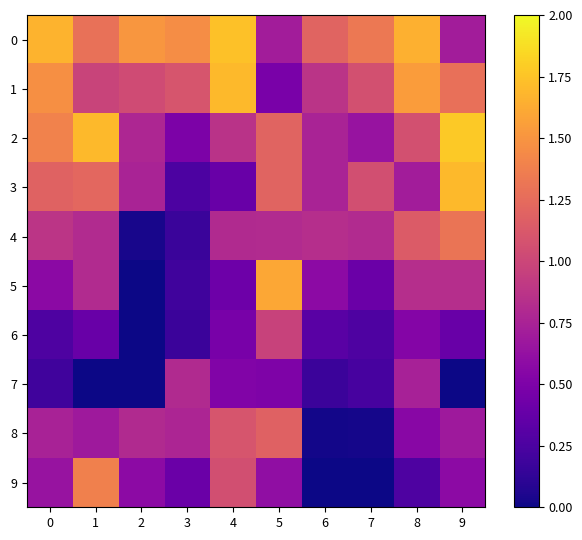

Reading right to left, what are all the values shown in this chart?

0: 9=0.7	8=1.7	7=1.3	6=1.2	5=0.7	4=1.7	3=1.5	2=1.5	1=1.3	0=1.7
1: 9=1.3	8=1.5	7=1.1	6=0.9	5=0.5	4=1.7	3=1.1	2=1.0	1=1.0	0=1.5
2: 9=1.8	8=1.1	7=0.6	6=0.8	5=1.2	4=0.9	3=0.5	2=0.8	1=1.7	0=1.4
3: 9=1.7	8=0.7	7=1.1	6=0.8	5=1.2	4=0.4	3=0.3	2=0.8	1=1.2	0=1.2
4: 9=1.3	8=1.1	7=0.8	6=0.8	5=0.8	4=0.8	3=0.2	2=0.0	1=0.8	0=0.9
5: 9=0.8	8=0.8	7=0.4	6=0.6	5=1.6	4=0.4	3=0.2	2=0.0	1=0.8	0=0.6
6: 9=0.4	8=0.5	7=0.3	6=0.3	5=1.0	4=0.5	3=0.2	2=0.0	1=0.4	0=0.3
7: 9=0.0	8=0.7	7=0.2	6=0.2	5=0.5	4=0.5	3=0.8	2=0.0	1=0.0	0=0.2
8: 9=0.7	8=0.6	7=0.0	6=0.0	5=1.2	4=1.1	3=0.8	2=0.8	1=0.7	0=0.7
9: 9=0.6	8=0.3	7=0.0	6=0.0	5=0.6	4=1.1	3=0.4	2=0.6	1=1.4	0=0.6